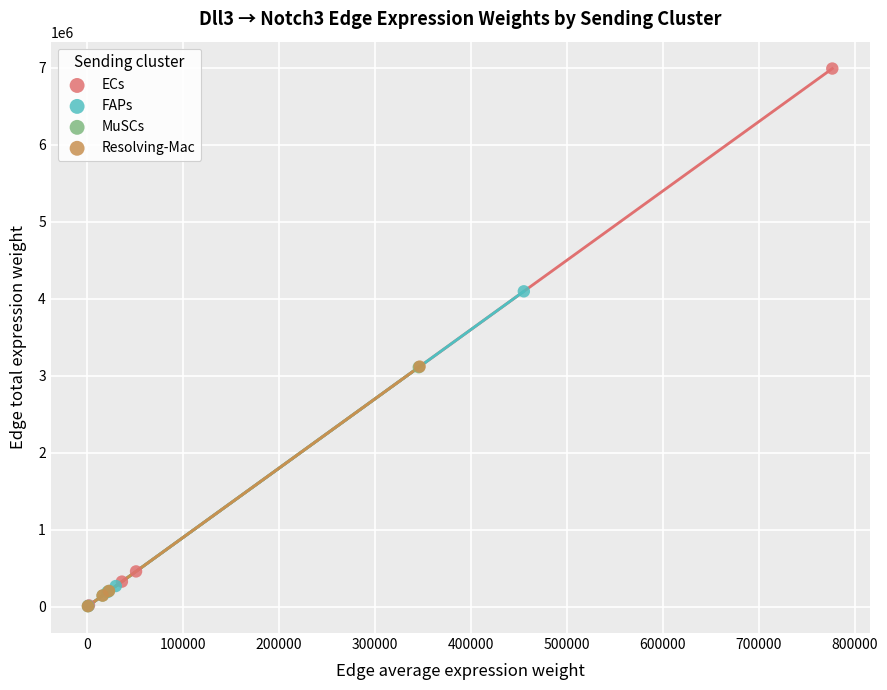

Which series has the widest spread of Y values?

ECs